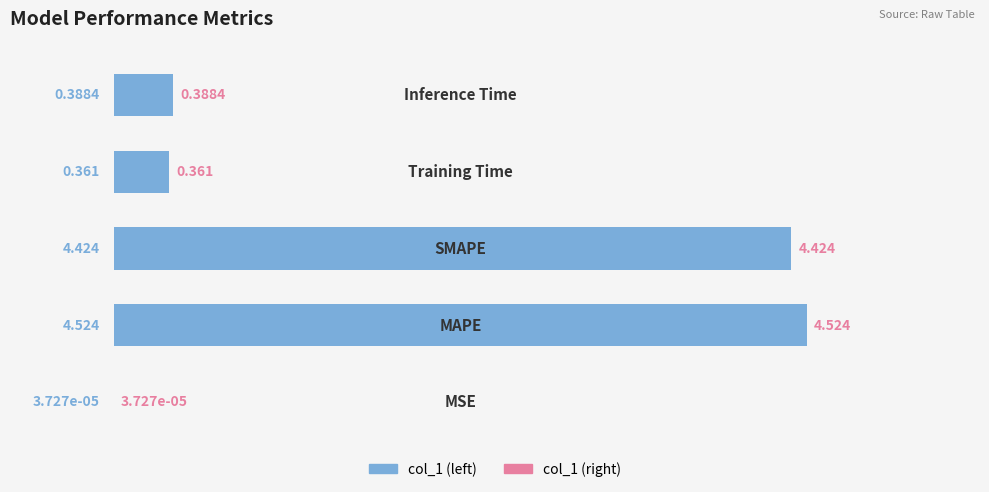

What is the difference between the second highest and second lowest values?

4.1